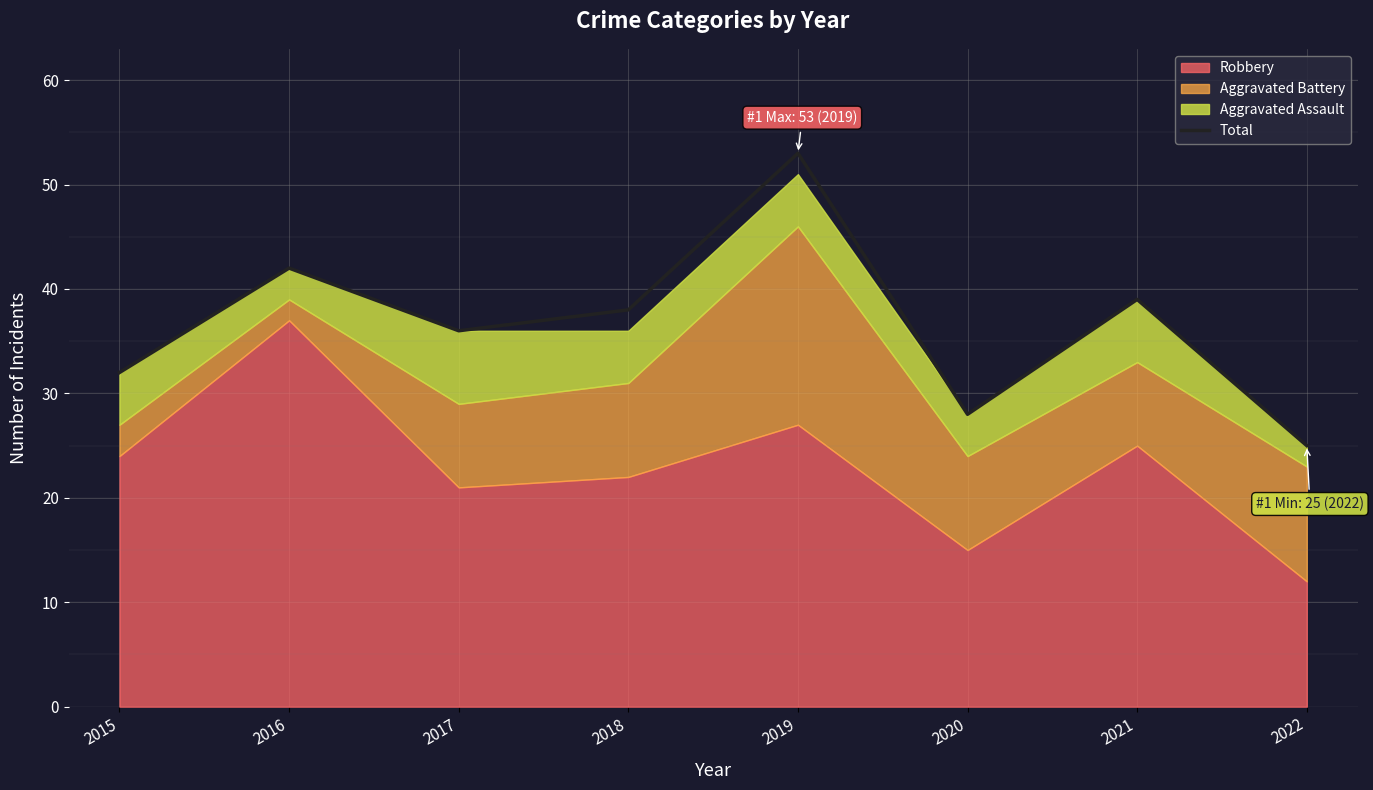

Does the chart have visible grid lines?

Yes